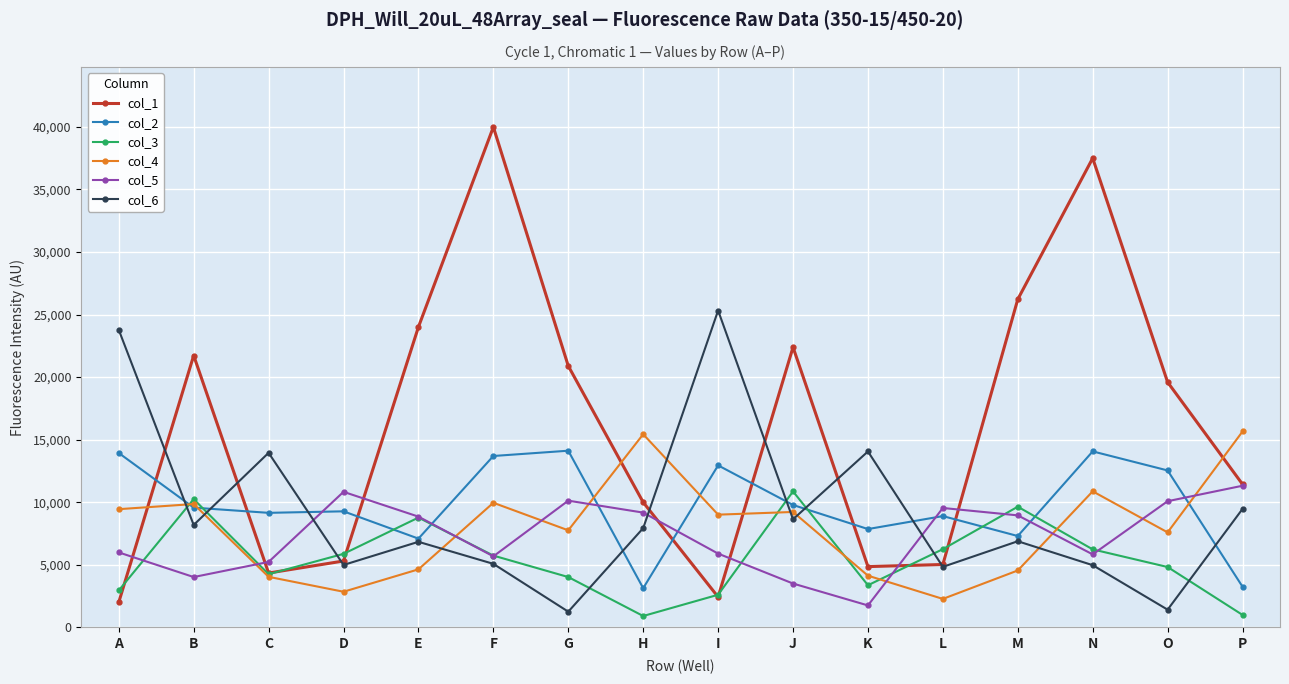

The value of col_1 at C is 4343. True or false?

True